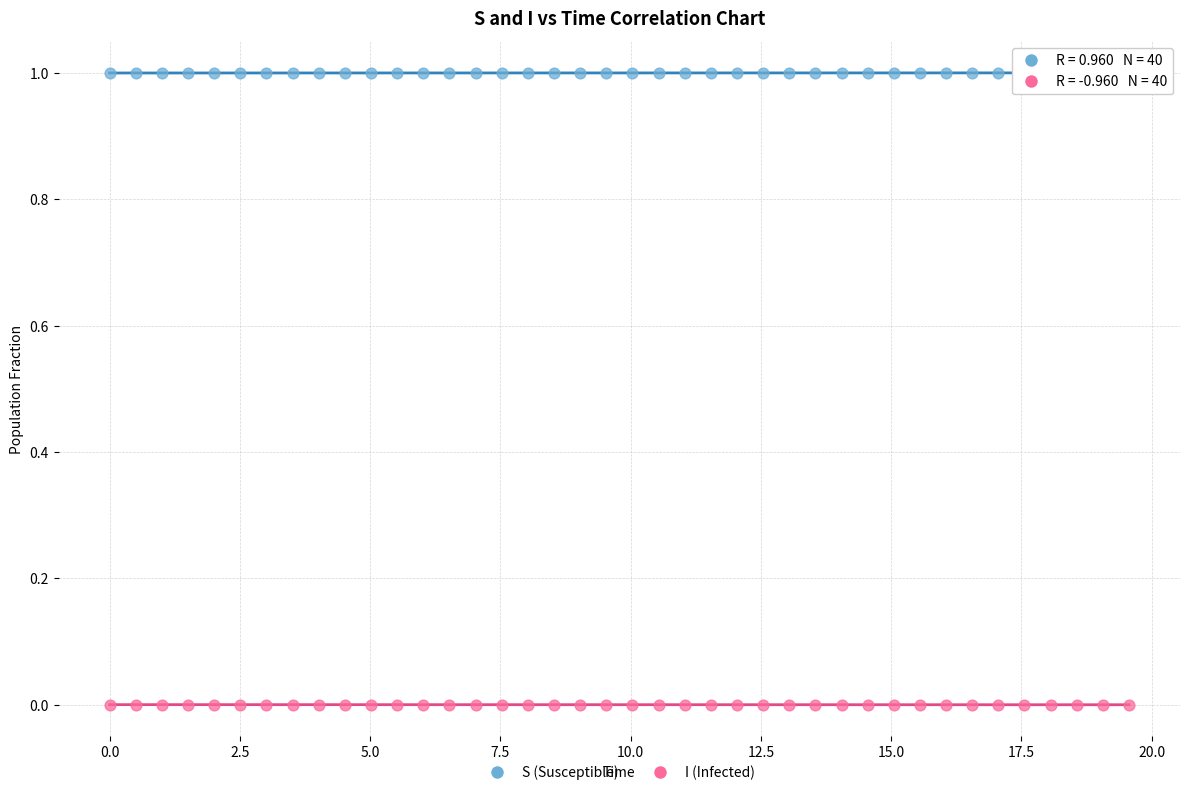

Which series reaches the maximum Y coordinate?

S (Susceptible)